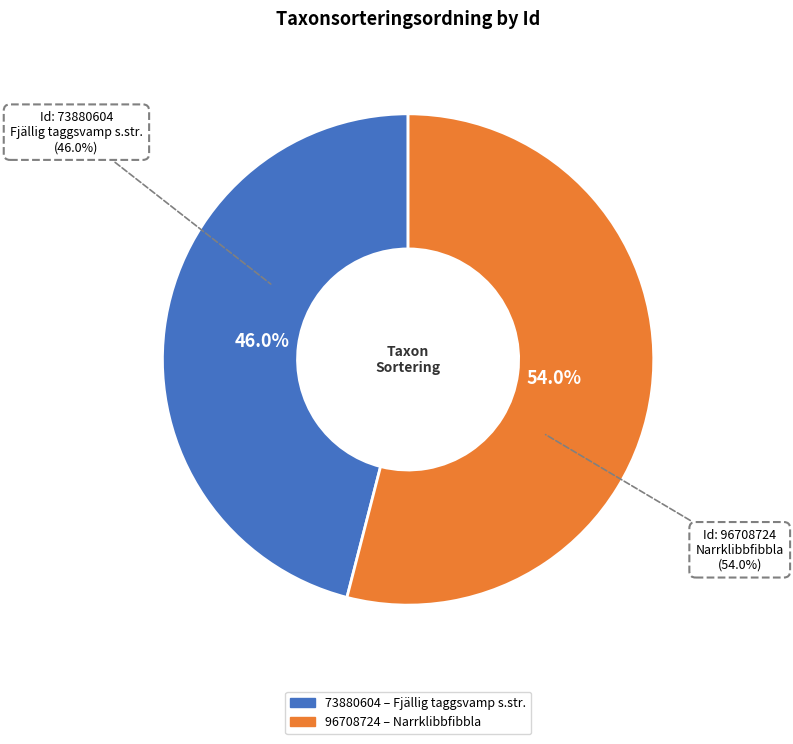

How many segments does this pie chart have?

2